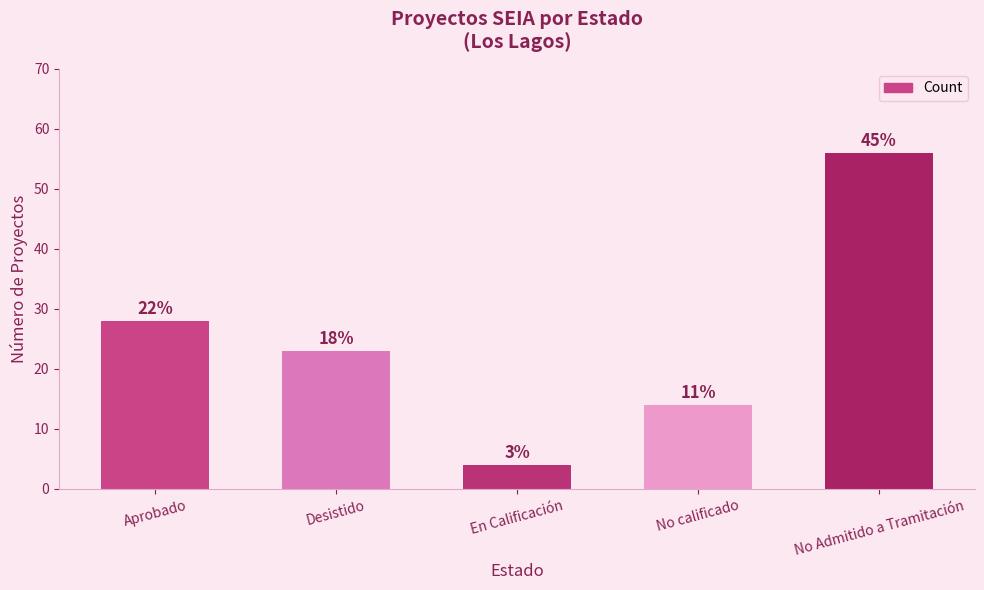

Reading left to right, transcribe all the data shown in this chart.

28	23	4	14	56